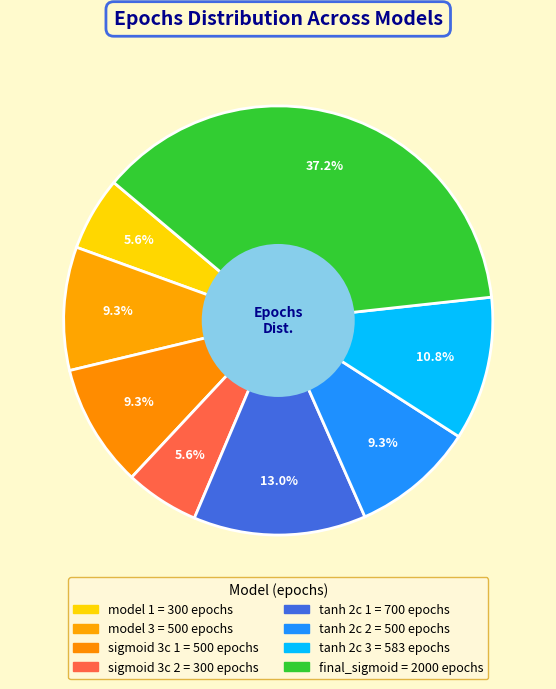

How much of the chart is everything except sigmoid 3c 1?

90.7%